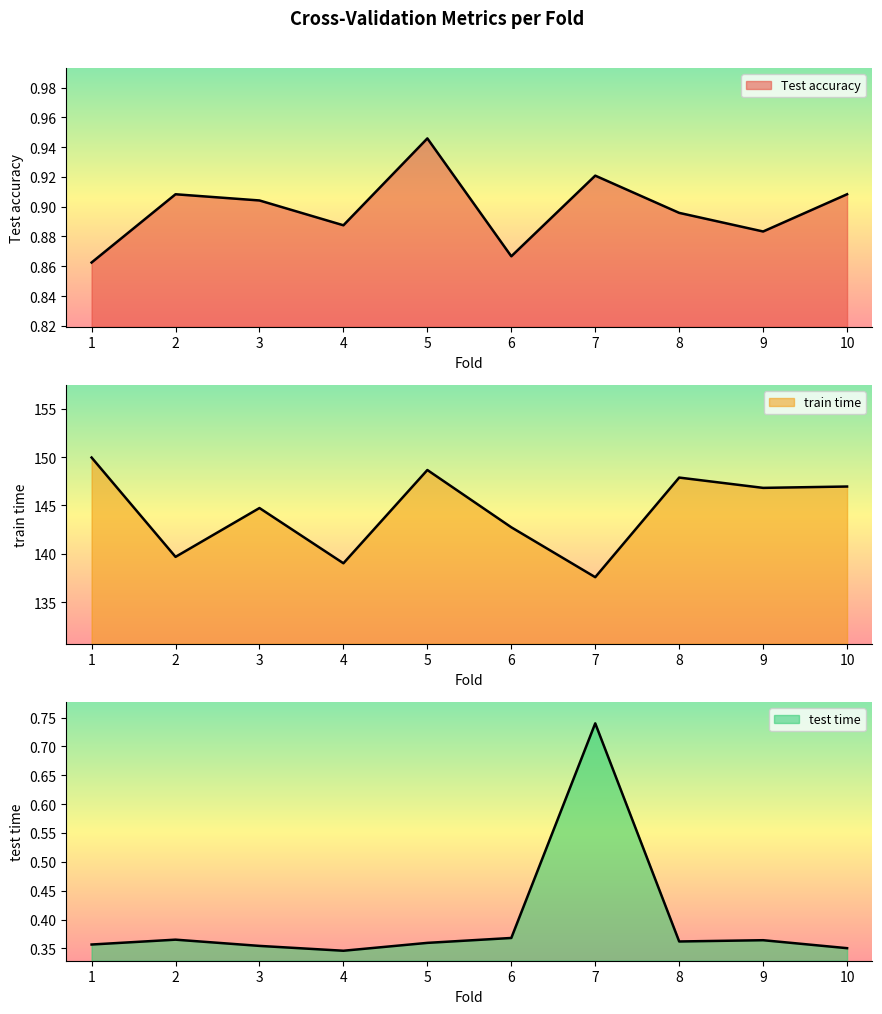

Which series has the largest range (max minus min)?

train time